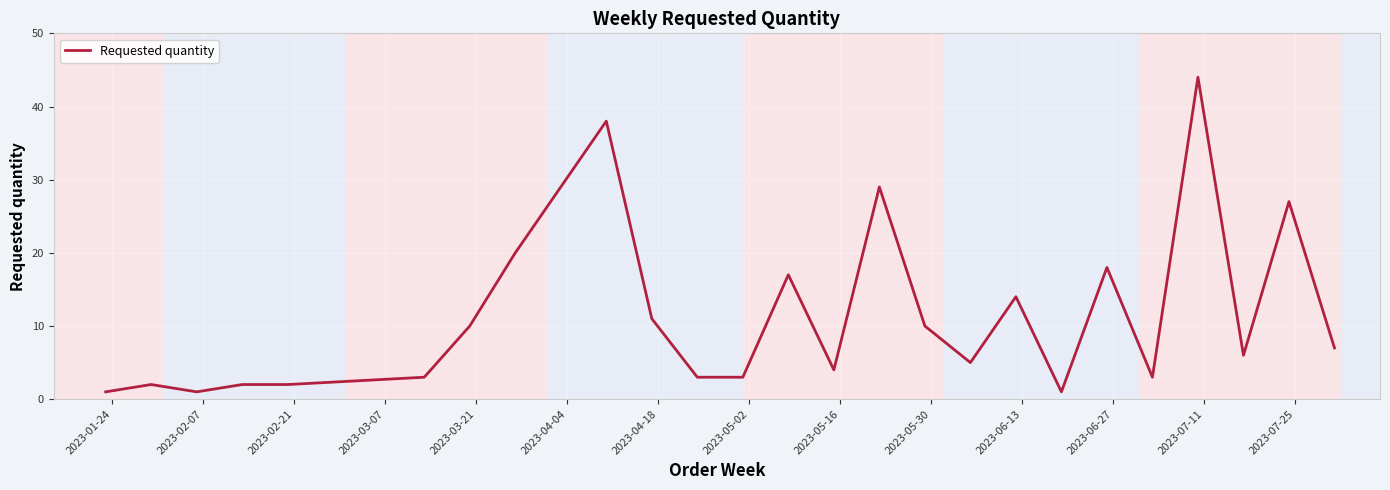

What is the maximum value shown in the chart?

44